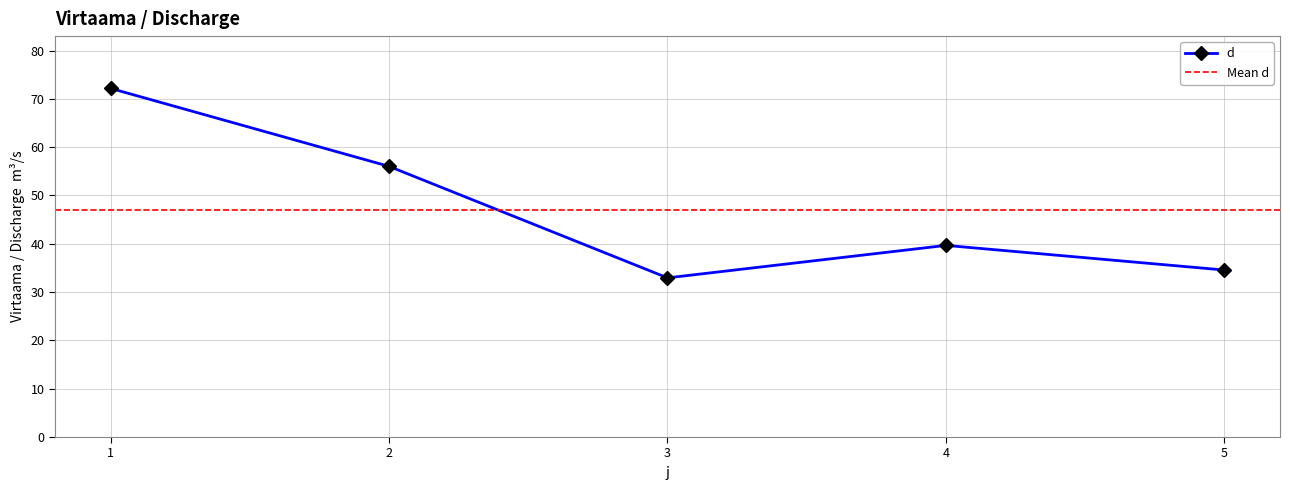

The chart shows a value of 33.0 at 3. True or false?

True